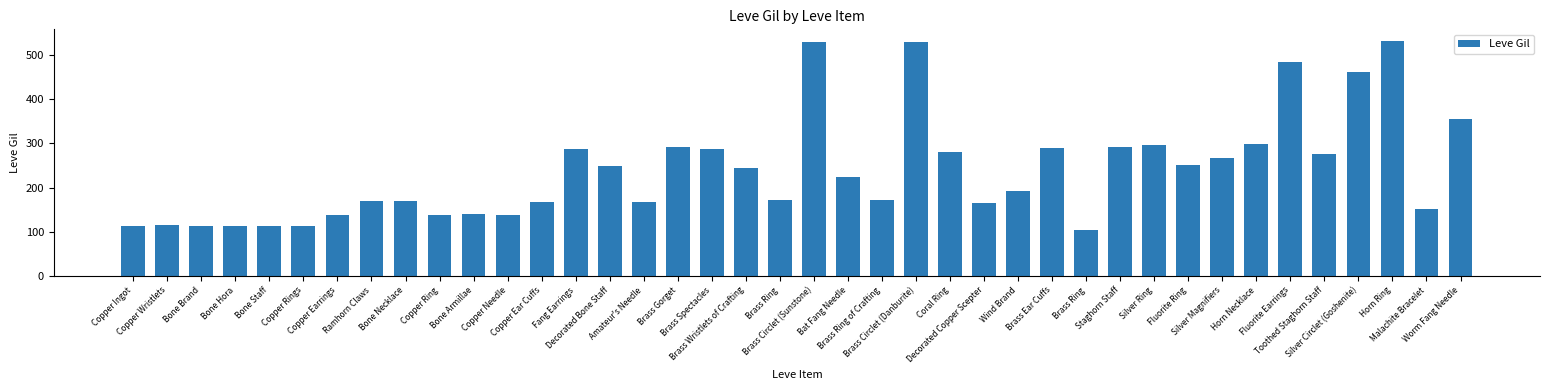

Are the bars horizontal?

No